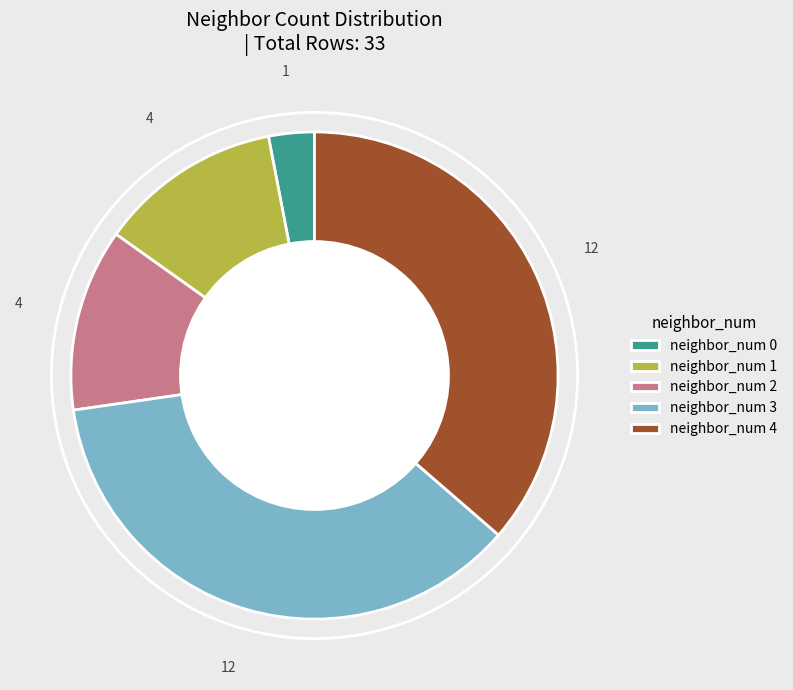

Does any single category account for the majority?

No